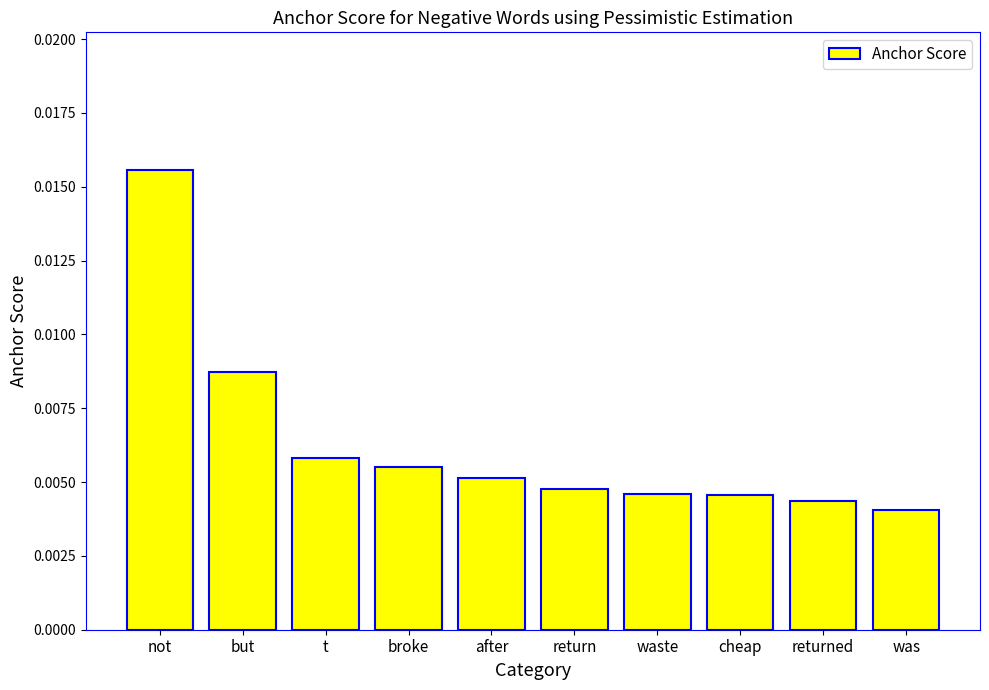

Which label corresponds to the largest value in the chart?

not